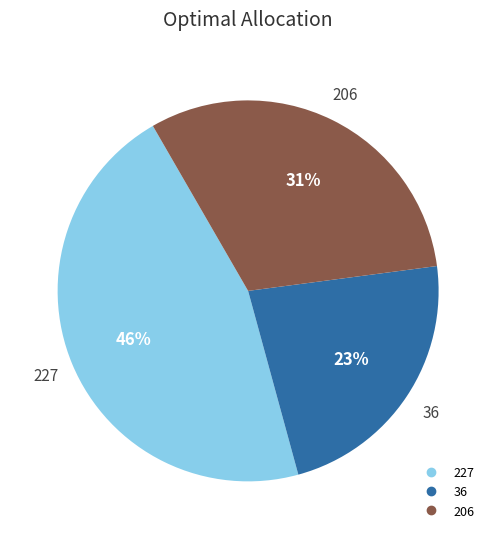

How many segments does this pie chart have?

3